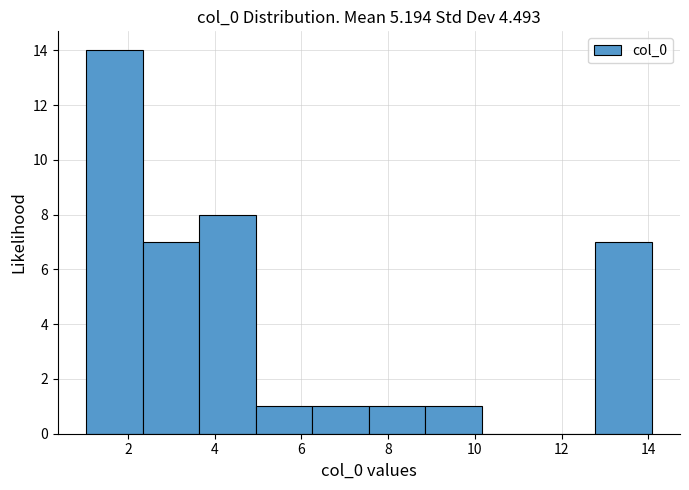

Reading left to right, transcribe this chart: for each bar, give the range it covers on the x-axis and its height. Neither the bar edges nor the heights are printed on the chart, so give them approximately, as read against the axes.

1.0 to 2.4: 14
2.4 to 3.6: 7
3.6 to 5.0: 8
5.0 to 6.2: 1
6.2 to 7.6: 1
7.6 to 8.8: 1
8.8 to 10.2: 1
10.2 to 11.4: 0
11.4 to 12.8: 0
12.8 to 14.0: 7